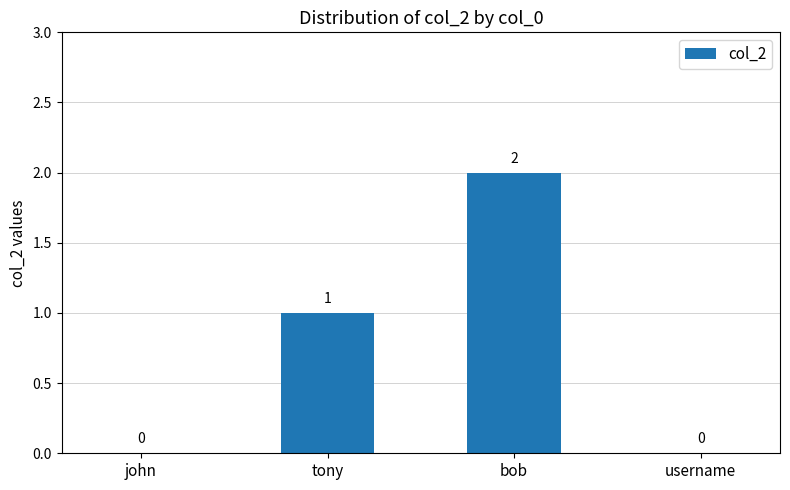

Are the bars horizontal?

No